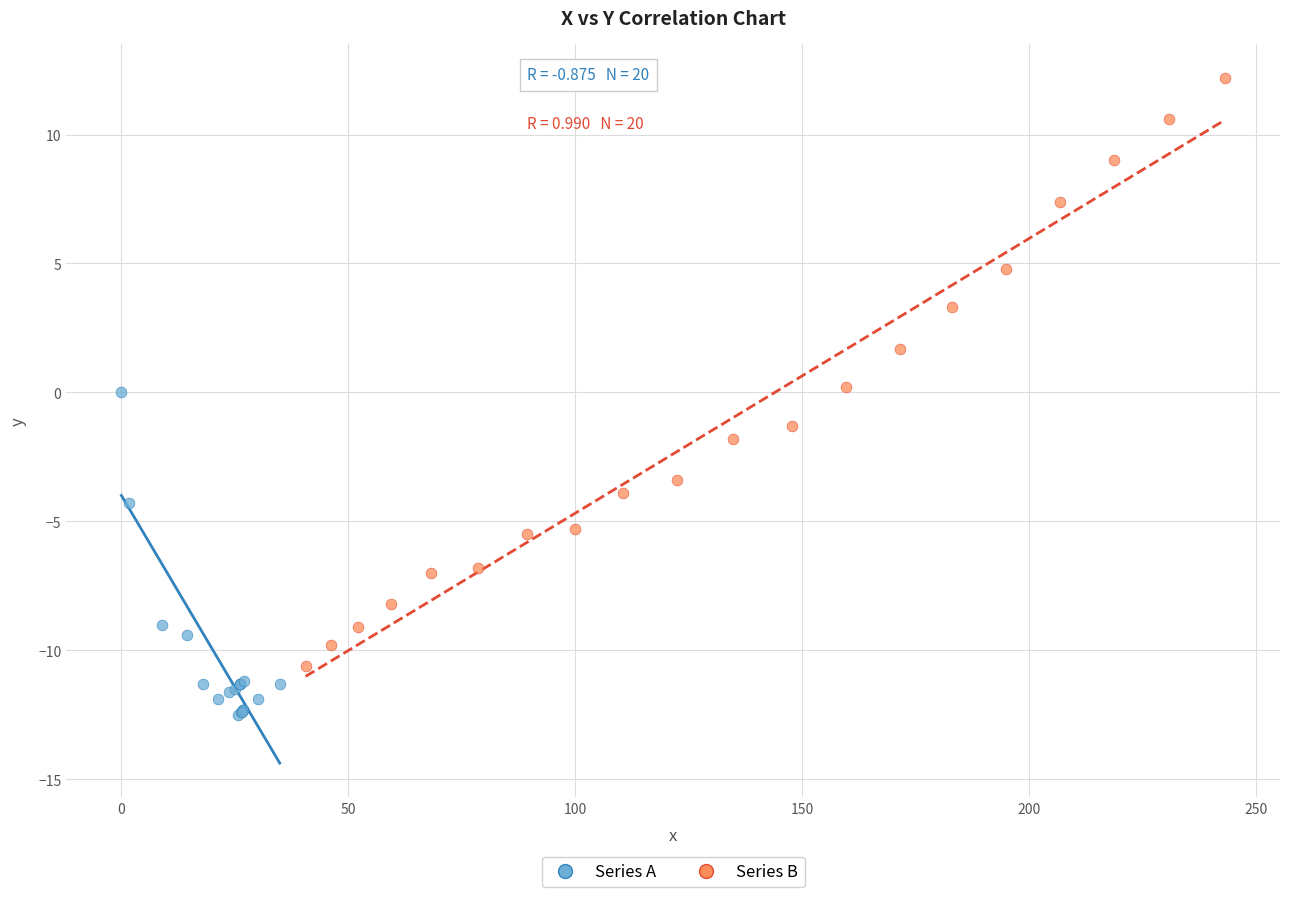

What are all the series names shown in the legend?

Series A, Series B